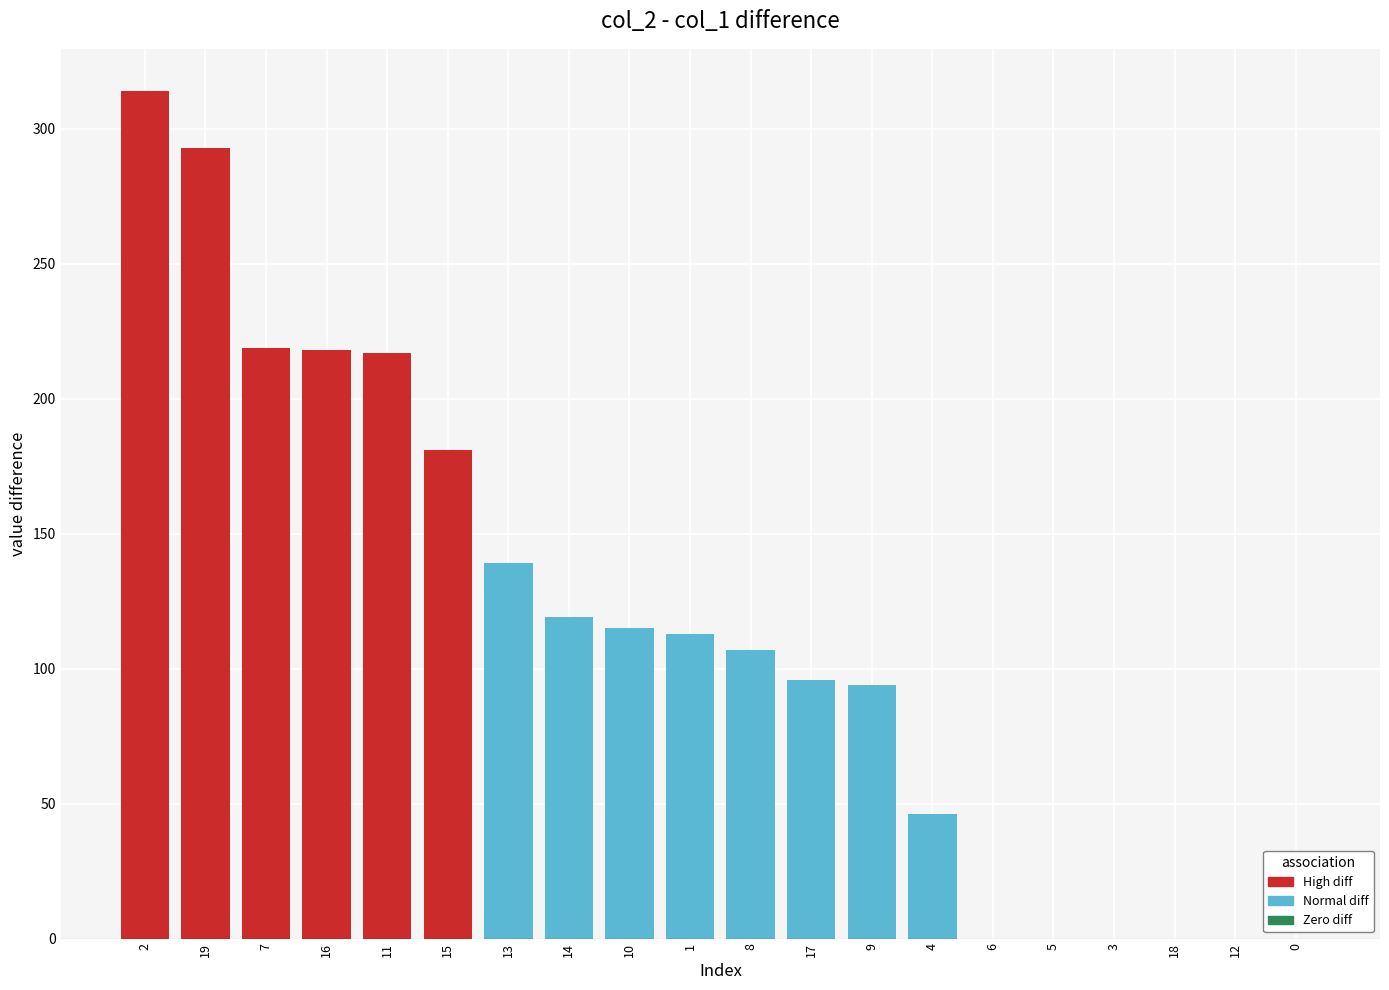

What is the sum of all values?

2271